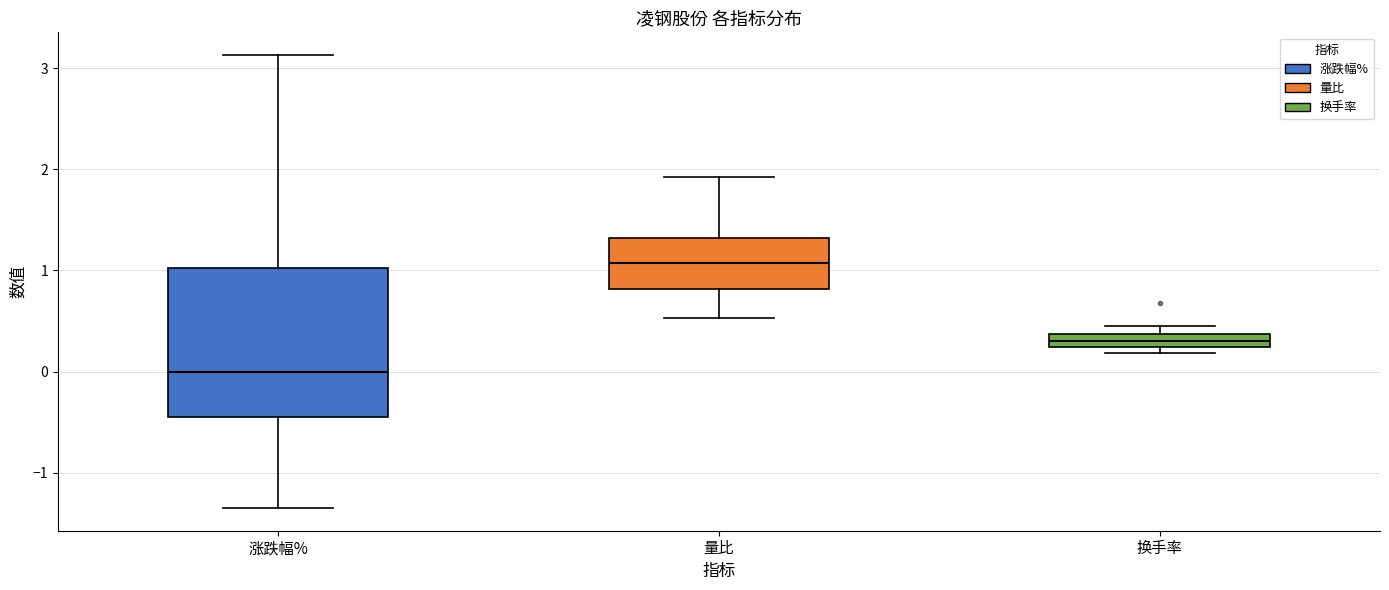

Where is the lower edge of the box for 换手率 on the y-axis? The values are not printed on the chart, so give them approximately, as read against the axis.

0.2